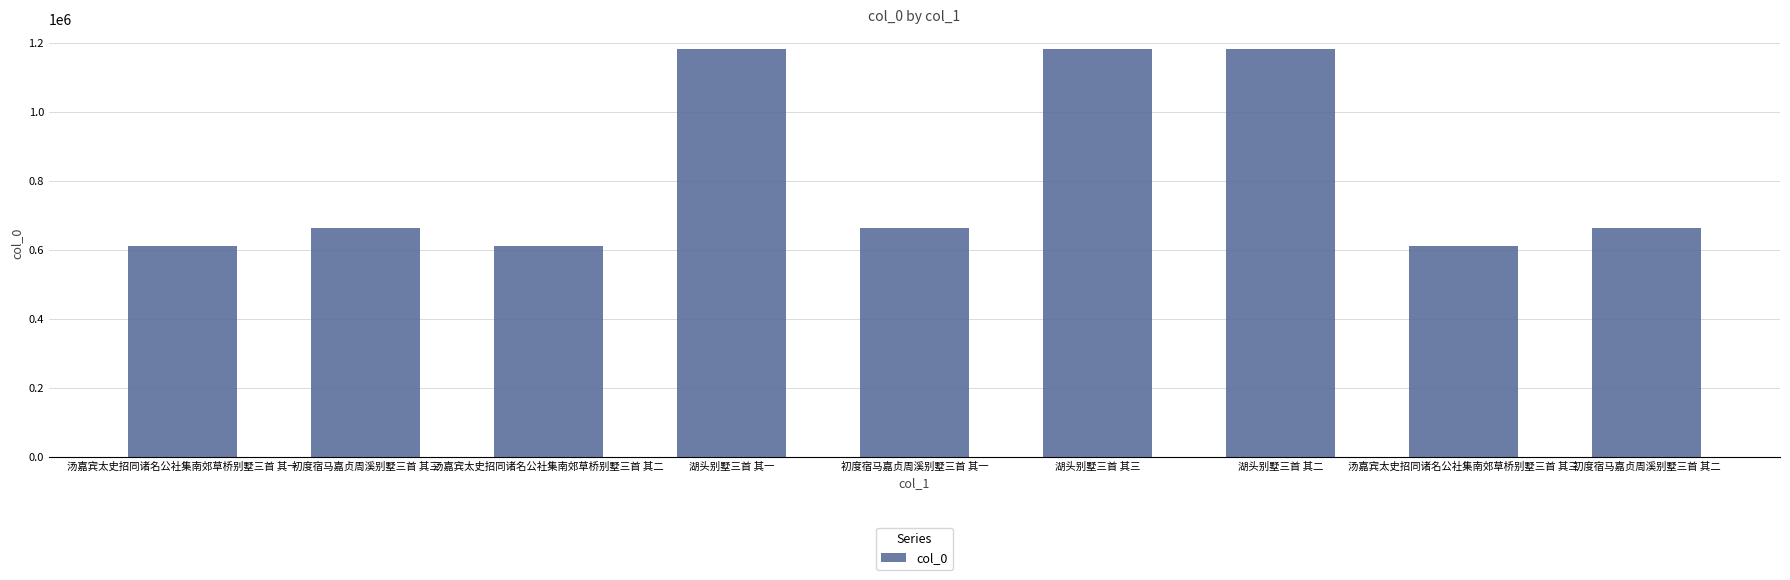

What is the smallest value displayed?

610998